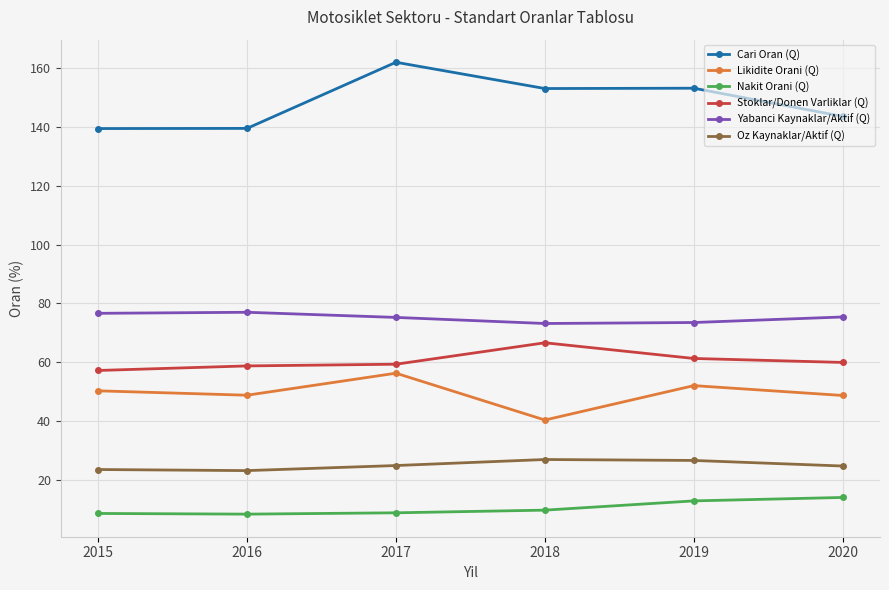

What is the value of the Nakit Orani (Q) point at the 2nd from the left?

8.3